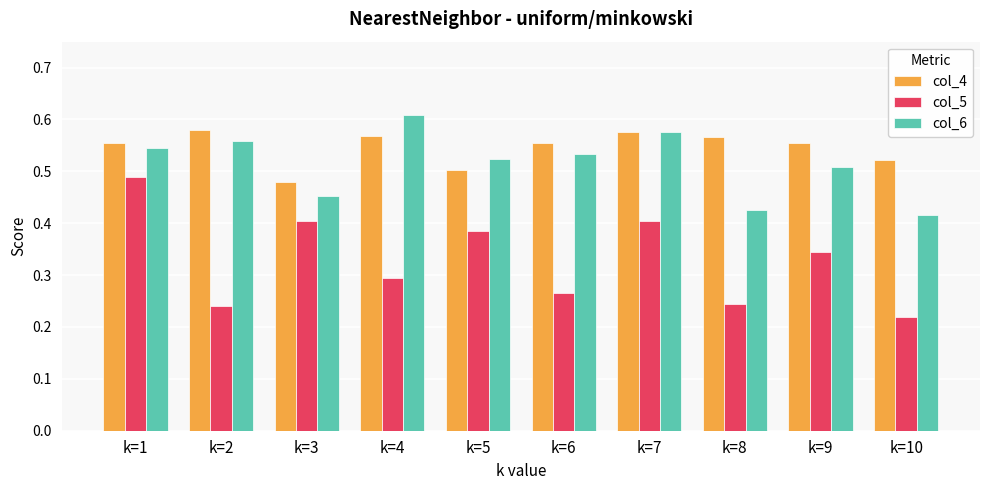

Is the value of col_4 at k=8 greater than the value of col_5 at k=4?

Yes